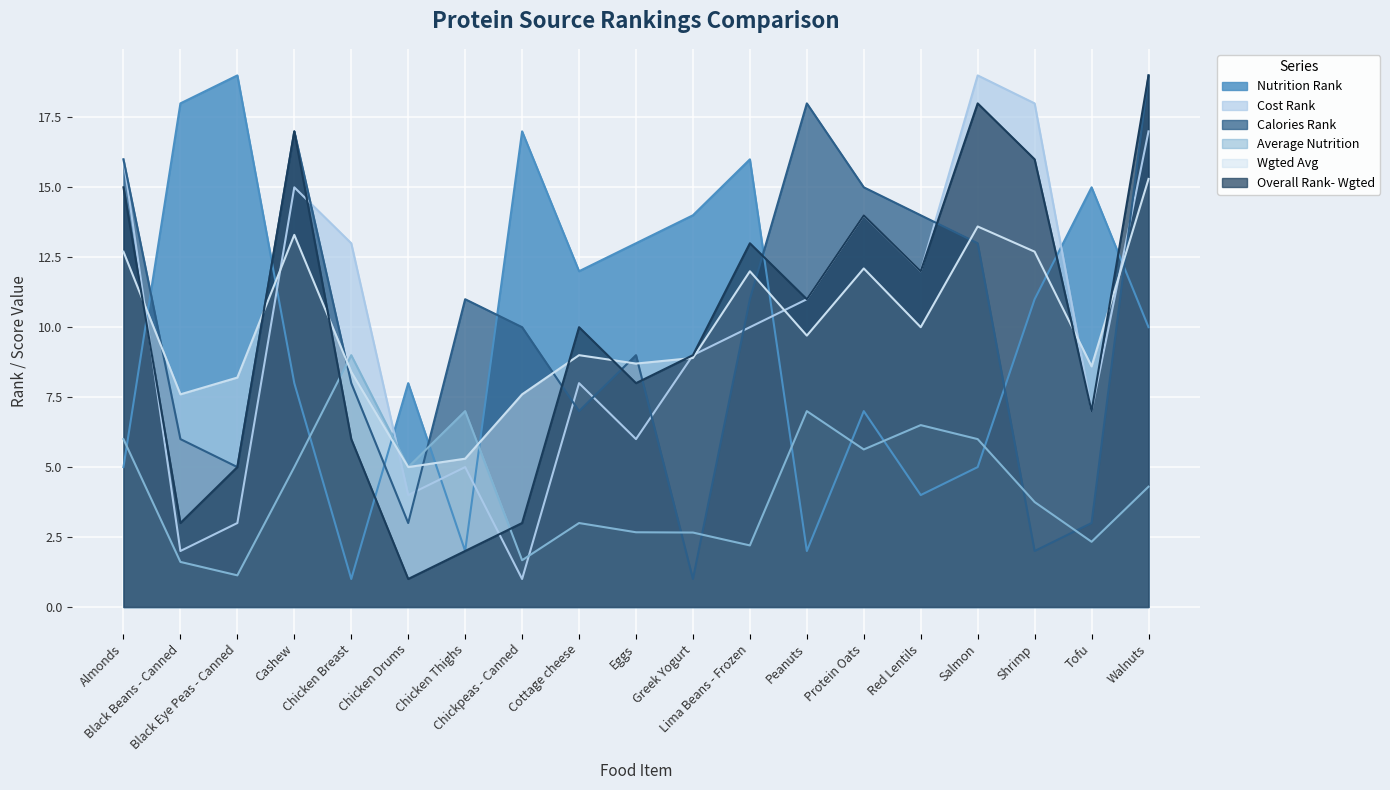

What is the value of the Overall Rank- Wgted point at the 12th from the left?

13.0